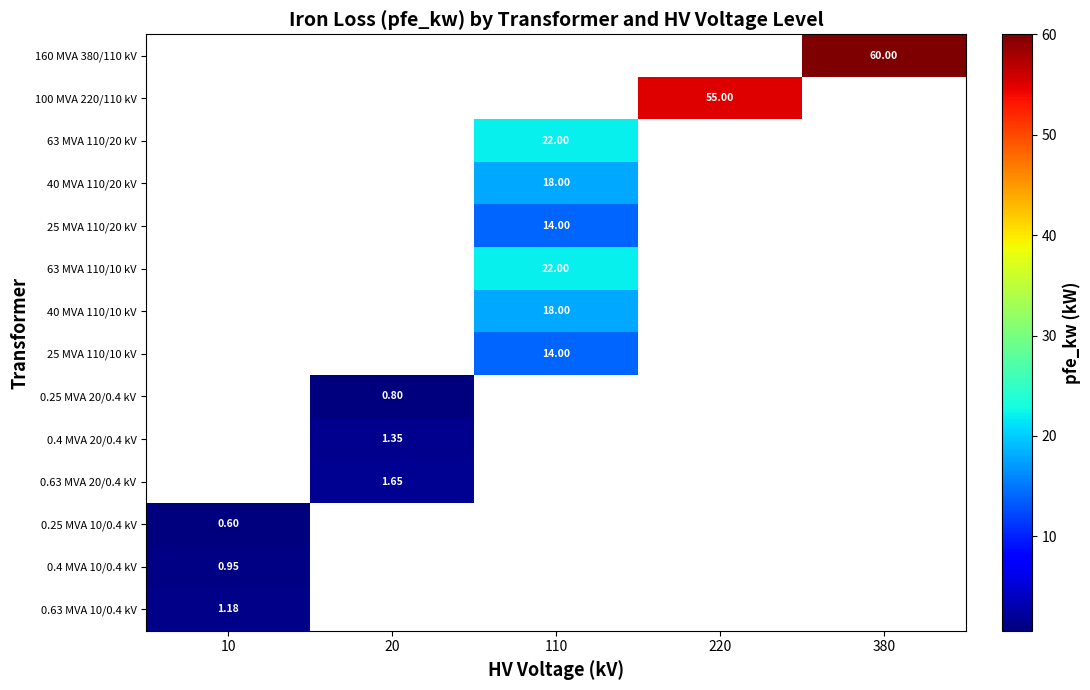

What is the greatest value displayed?

60.0